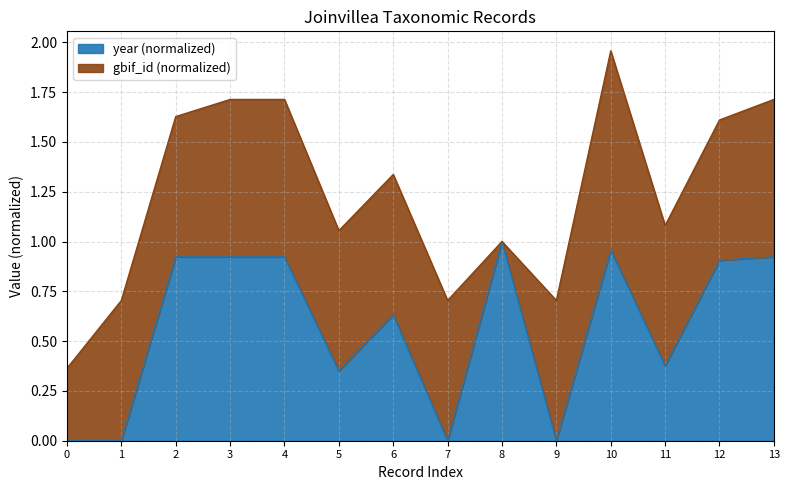

At which label does year (normalized) reach its peak?

8